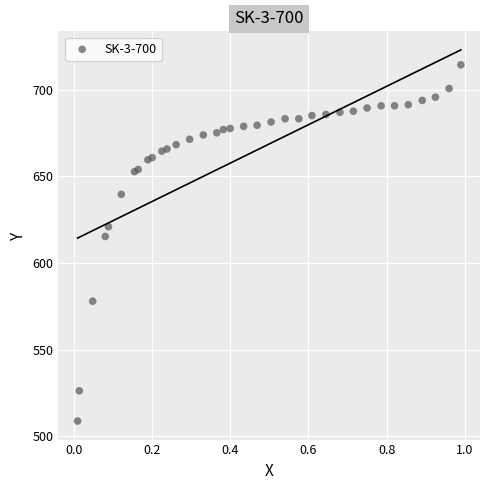

What Y value in the scatter plot is closest to 611?

615.4